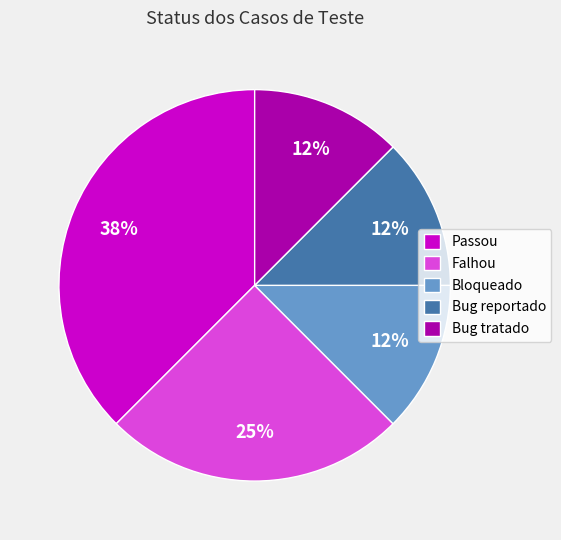

What is the ratio of the value at Bug reportado to the value at Bug tratado?

1.0